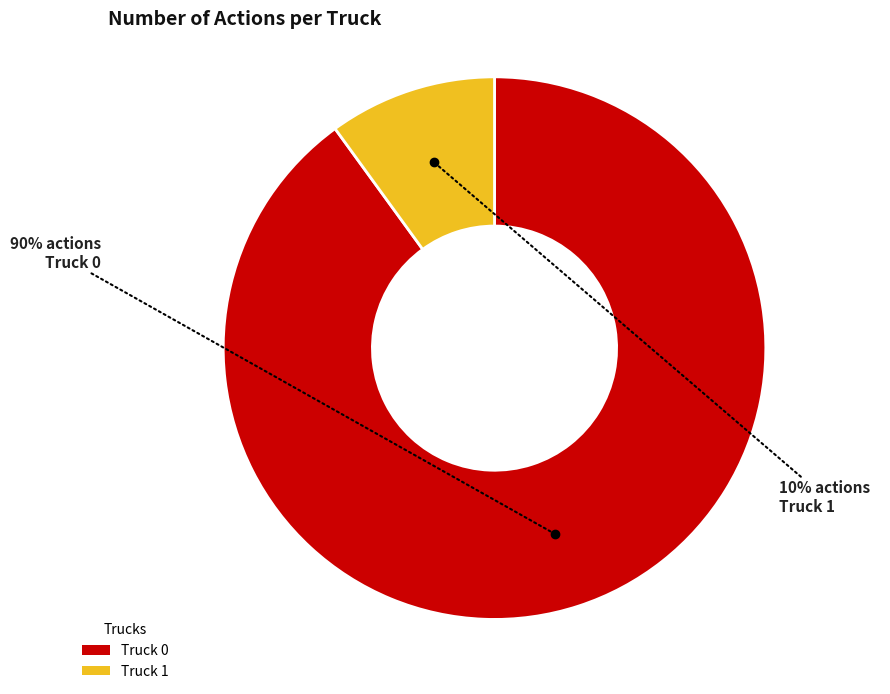

Is the sum of Truck 0 and Truck 1 greater than half?

Yes